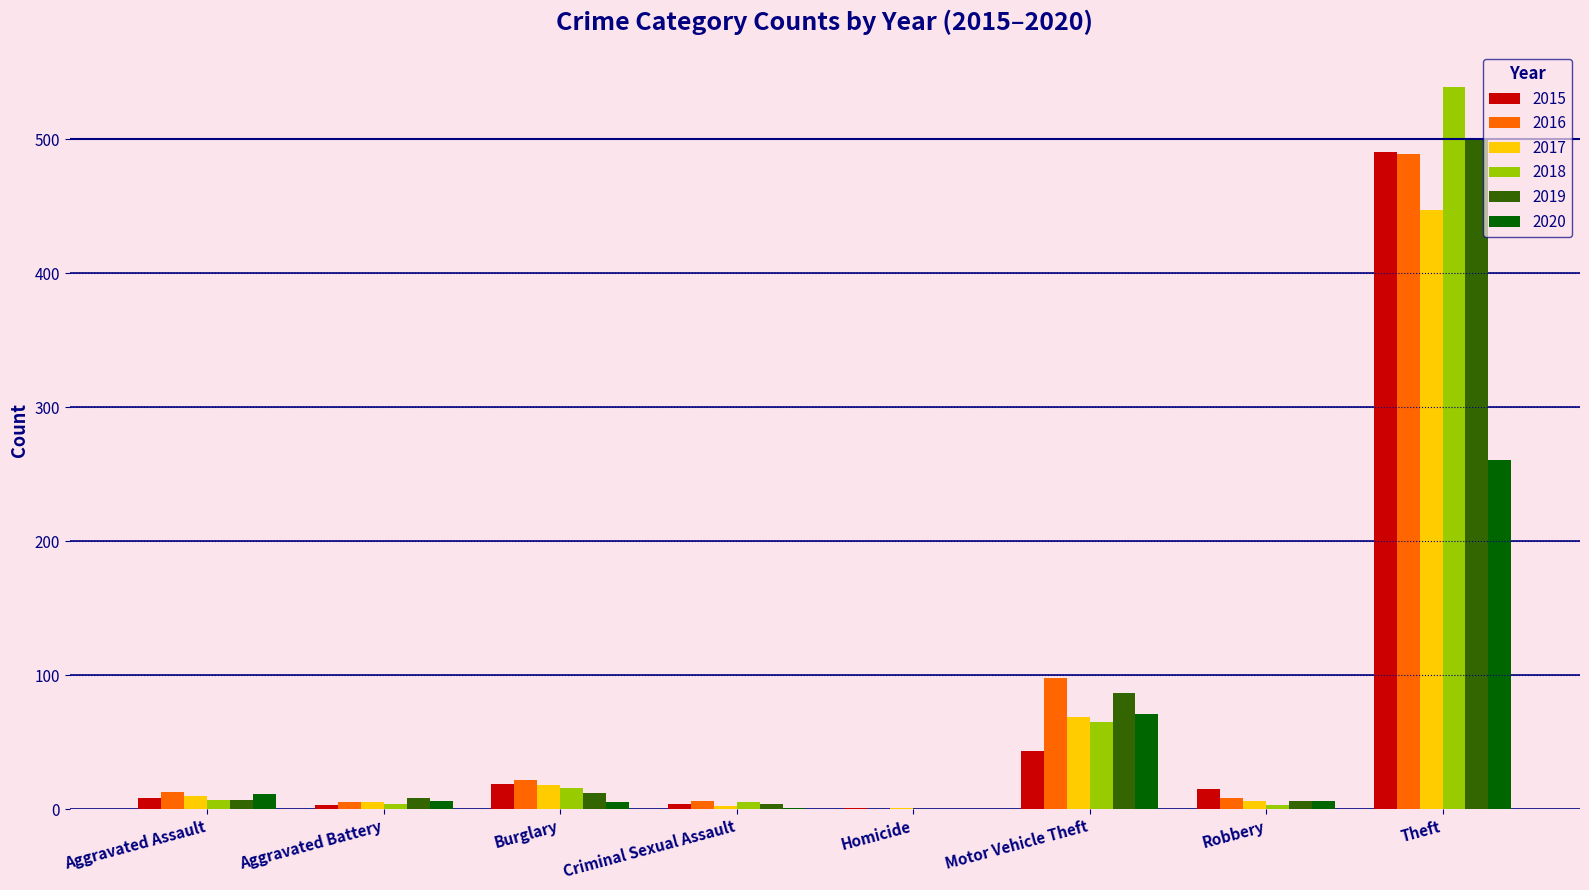

At which label is 2017 closest to 224?

Motor Vehicle Theft